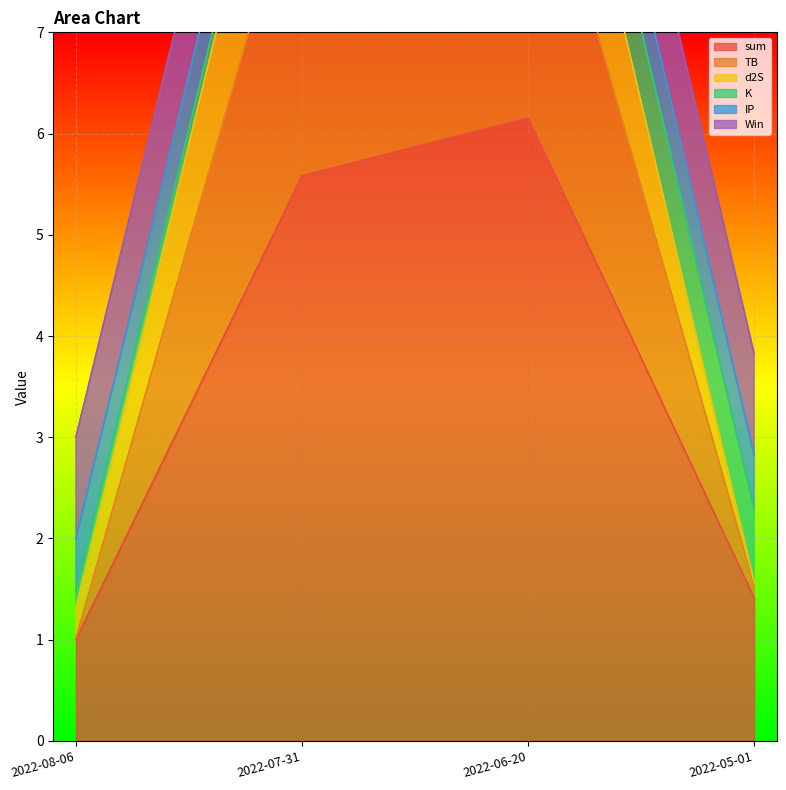

Where is the first local maximum for TB?

2022-06-20